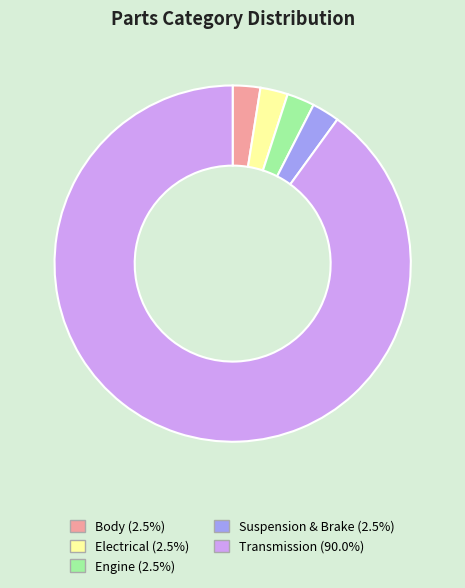

Which slice represents more than half of the pie?

Transmission